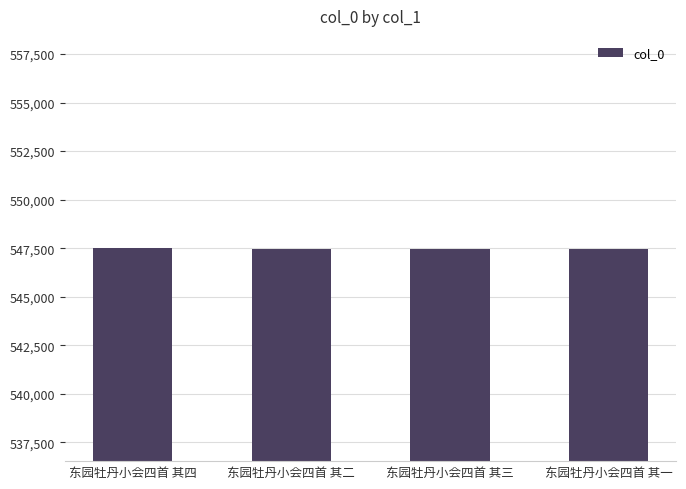

What is the smallest value displayed?

547481